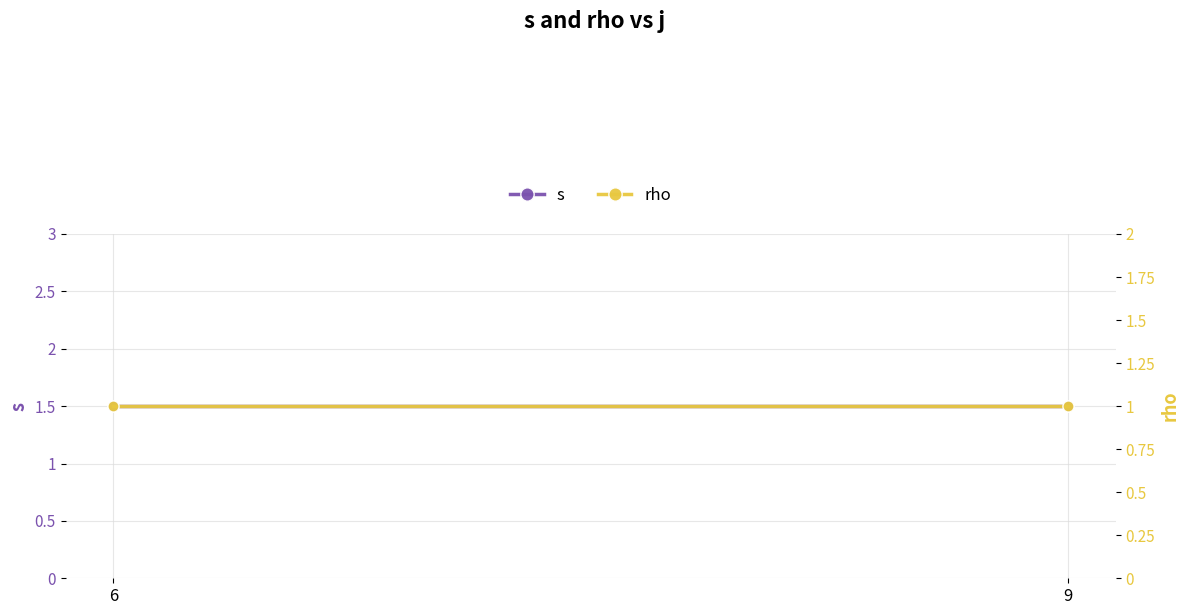

Reading right to left, what are all the values shown in this chart?

s: 9=1.5	6=1.5
rho: 9=1.0	6=1.0